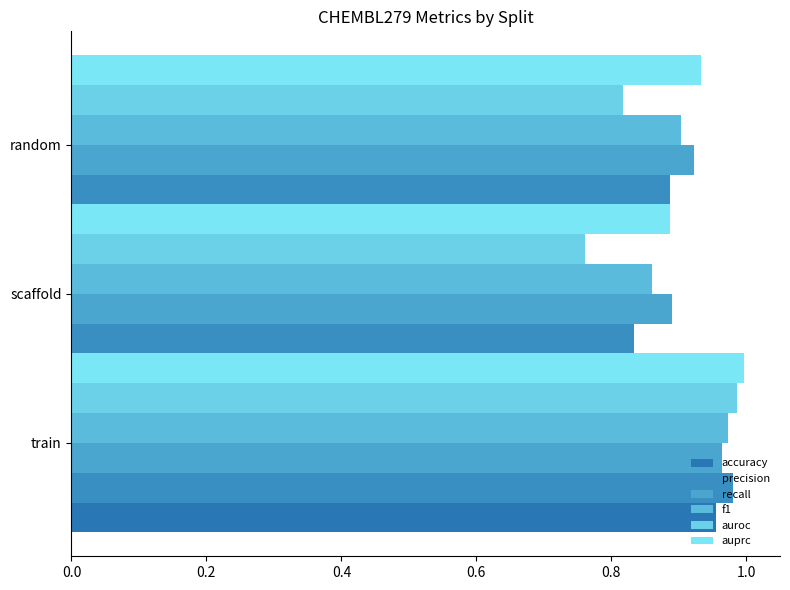

How many groups of bars are there?

3